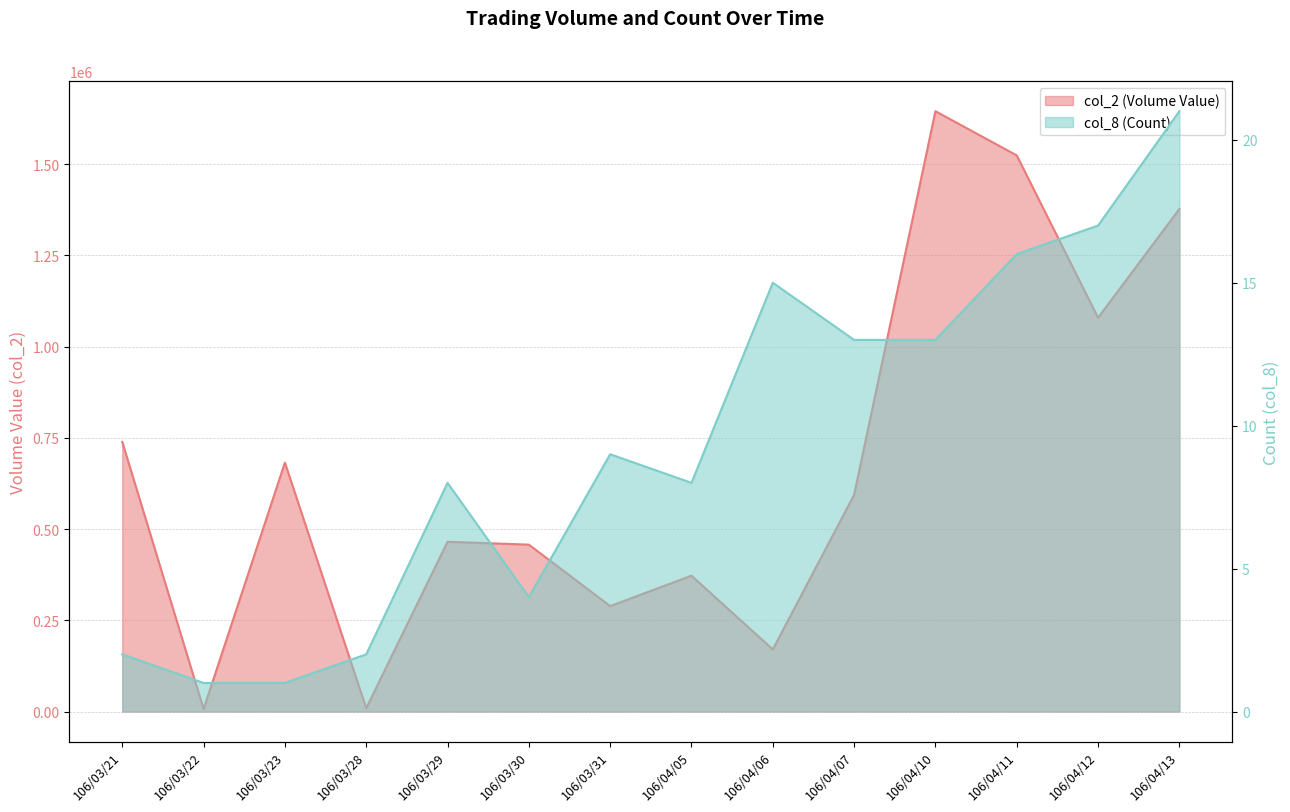

Reading left to right, extract all data points from this chart.

col_2 (Volume Value): 106/03/21=739010	106/03/22=6700	106/03/23=682260	106/03/28=9030	106/03/29=465270	106/03/30=457460	106/03/31=288960	106/04/05=372290	106/04/06=170200	106/04/07=593980	106/04/10=1645540	106/04/11=1524350	106/04/12=1079430	106/04/13=1377460
col_8 (Count): 106/03/21=2	106/03/22=1	106/03/23=1	106/03/28=2	106/03/29=8	106/03/30=4	106/03/31=9	106/04/05=8	106/04/06=15	106/04/07=13	106/04/10=13	106/04/11=16	106/04/12=17	106/04/13=21